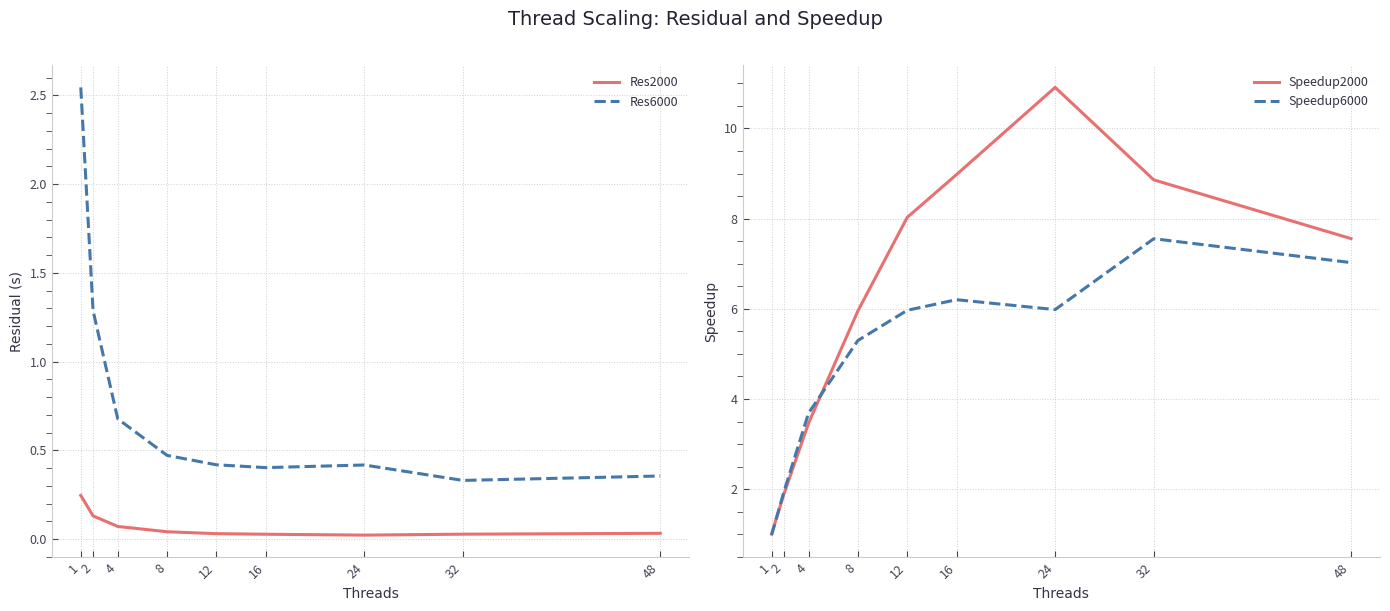

Which category has the highest value in the Res6000 series?

1